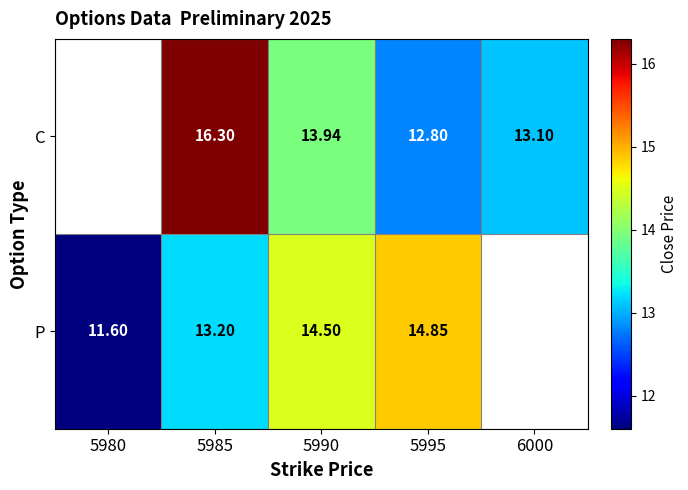

Is the value of C at 6000 greater than the value of P at 5985?

No